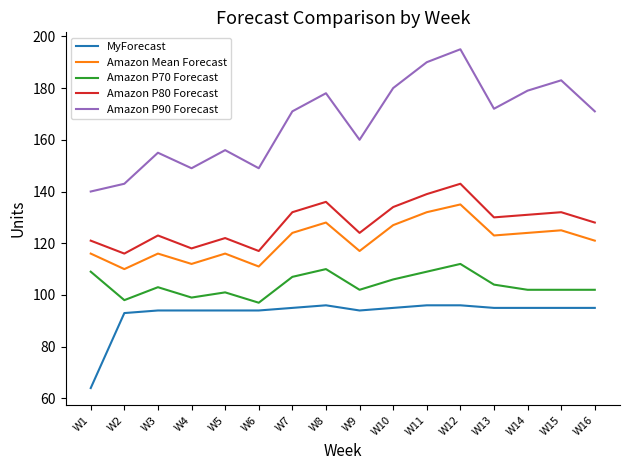

What are all the series names shown in the legend?

MyForecast, Amazon Mean Forecast, Amazon P70 Forecast, Amazon P80 Forecast, Amazon P90 Forecast